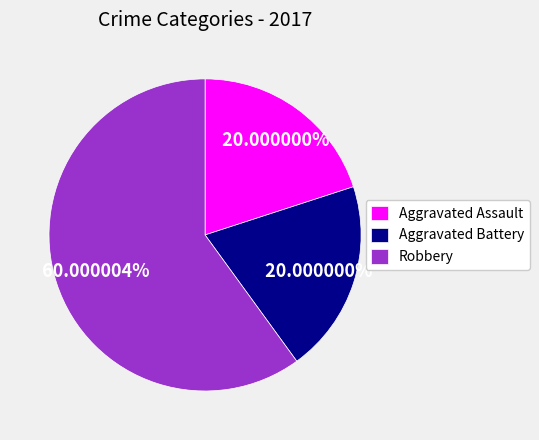

To the nearest percent, what percentage of the pie is Aggravated Battery?

20%